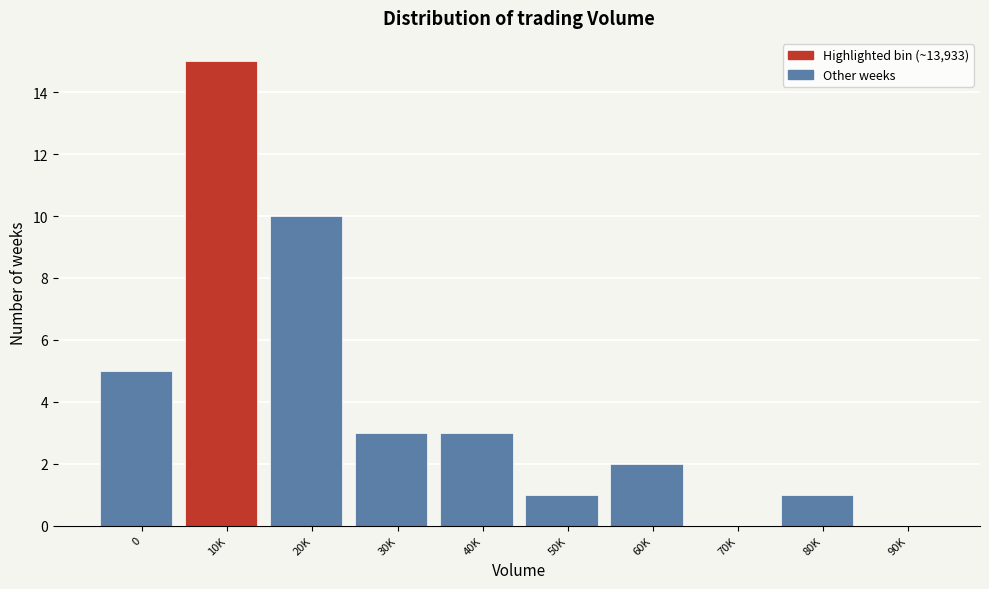

Reading left to right, transcribe all the data shown in this chart.

0=5	10K=15	20K=10	30K=3	40K=3	50K=1	60K=2	70K=0	80K=1	90K=0